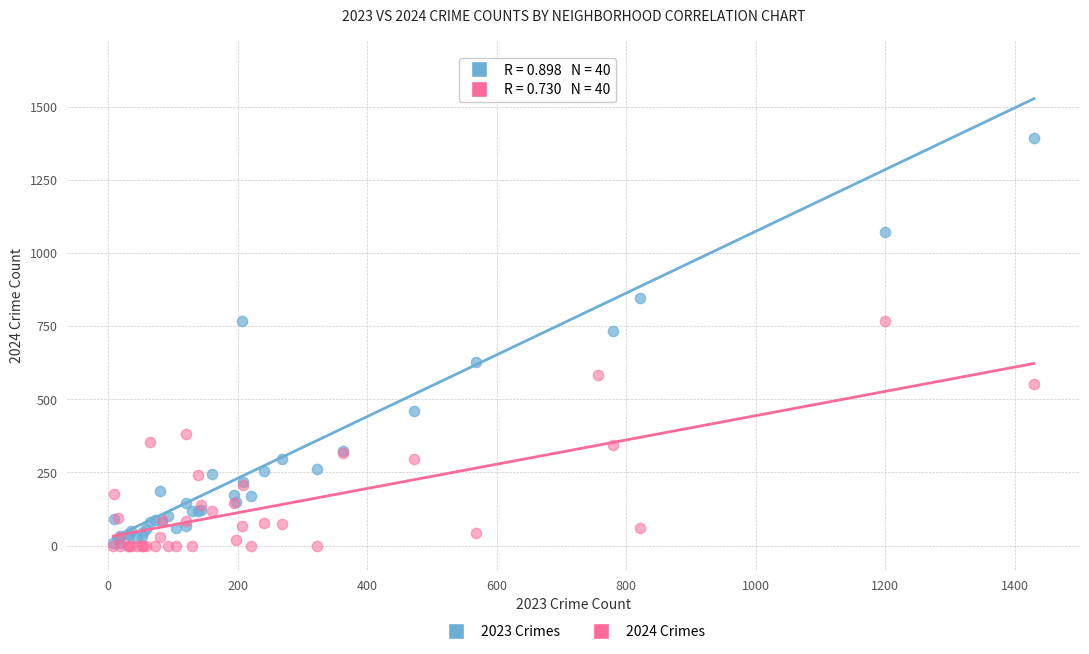

Across all series, what Y value is closest to 823?

846.0